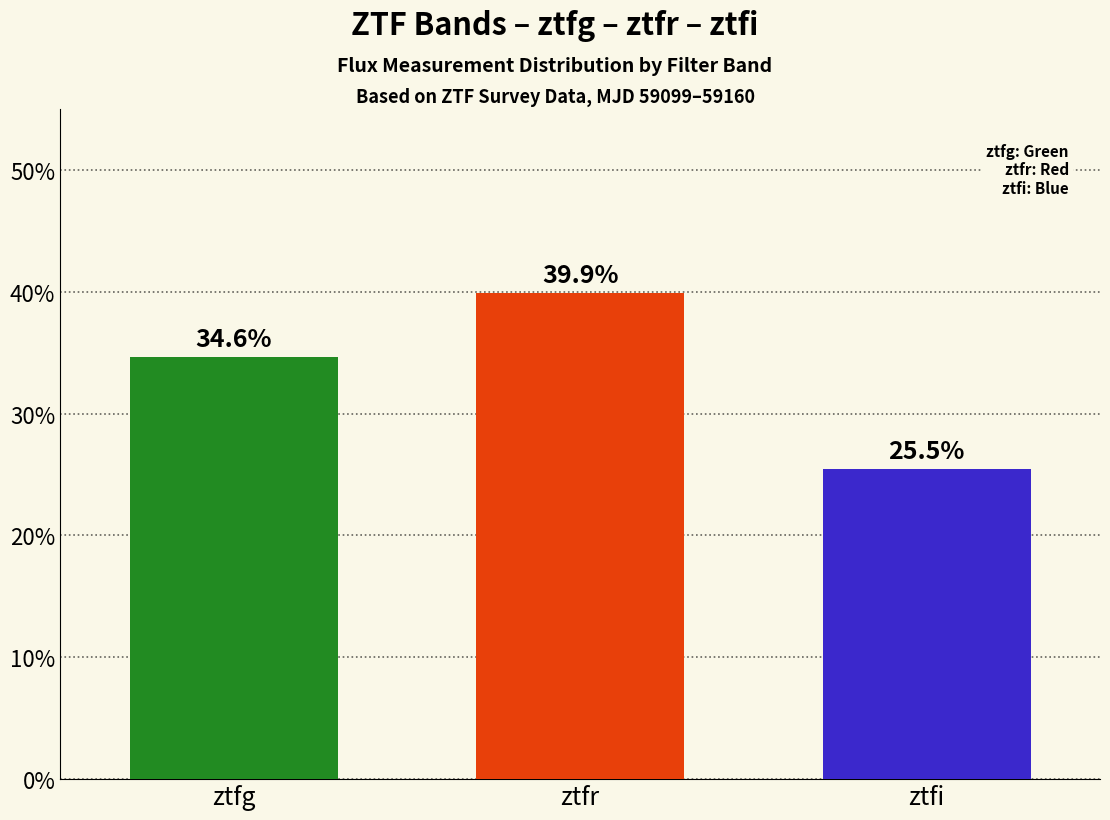

What is the maximum value shown in the chart?

39.9